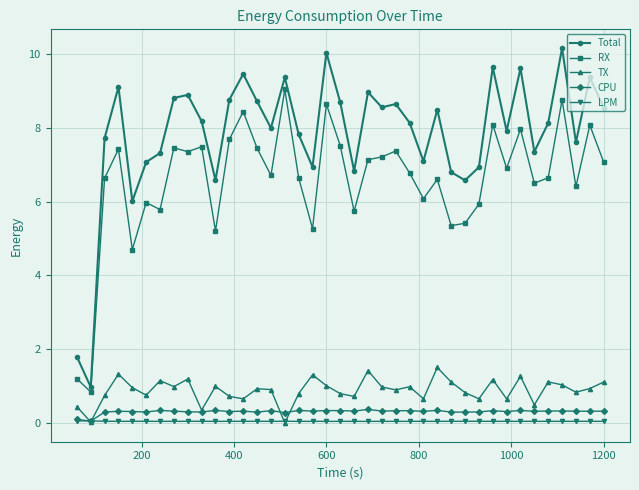

True or false: Total and TX intersect in this chart.

False